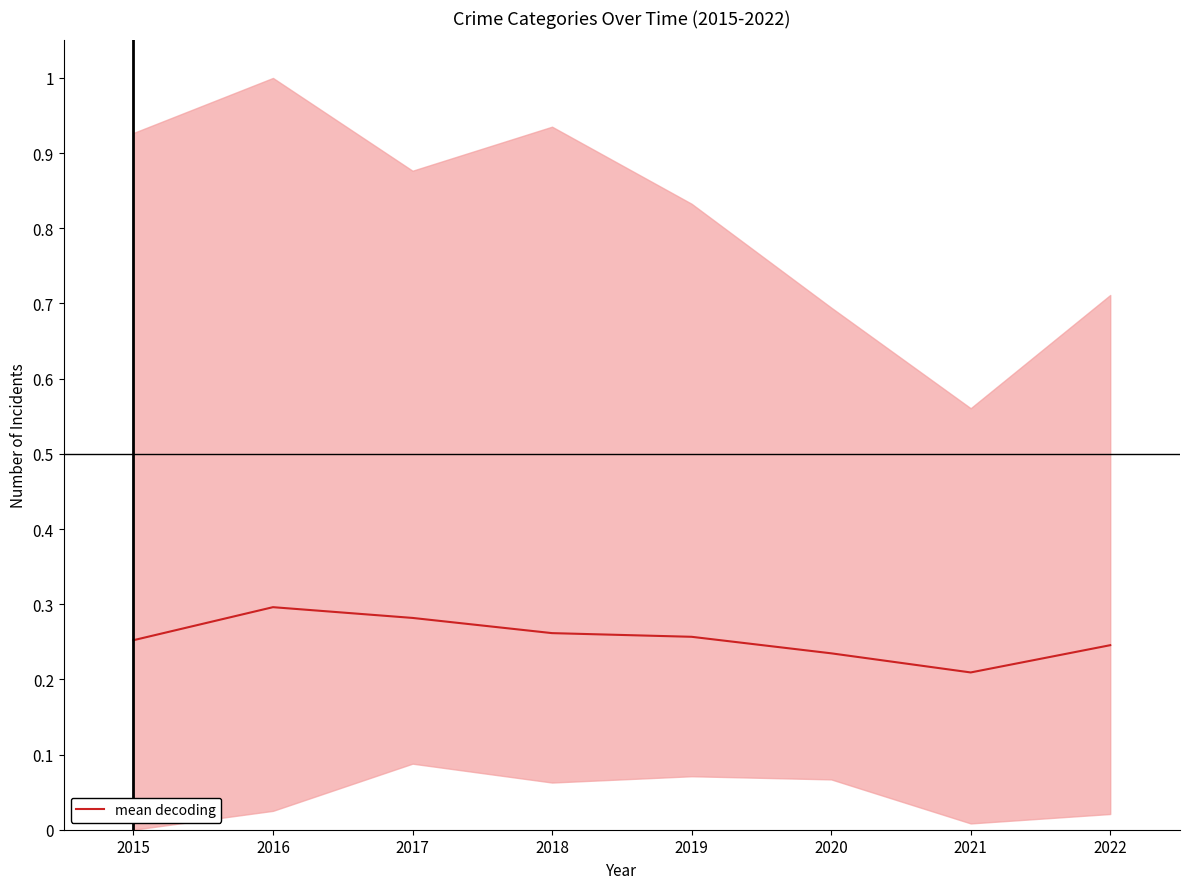

Between 2018 and 2022, which is larger?

2018